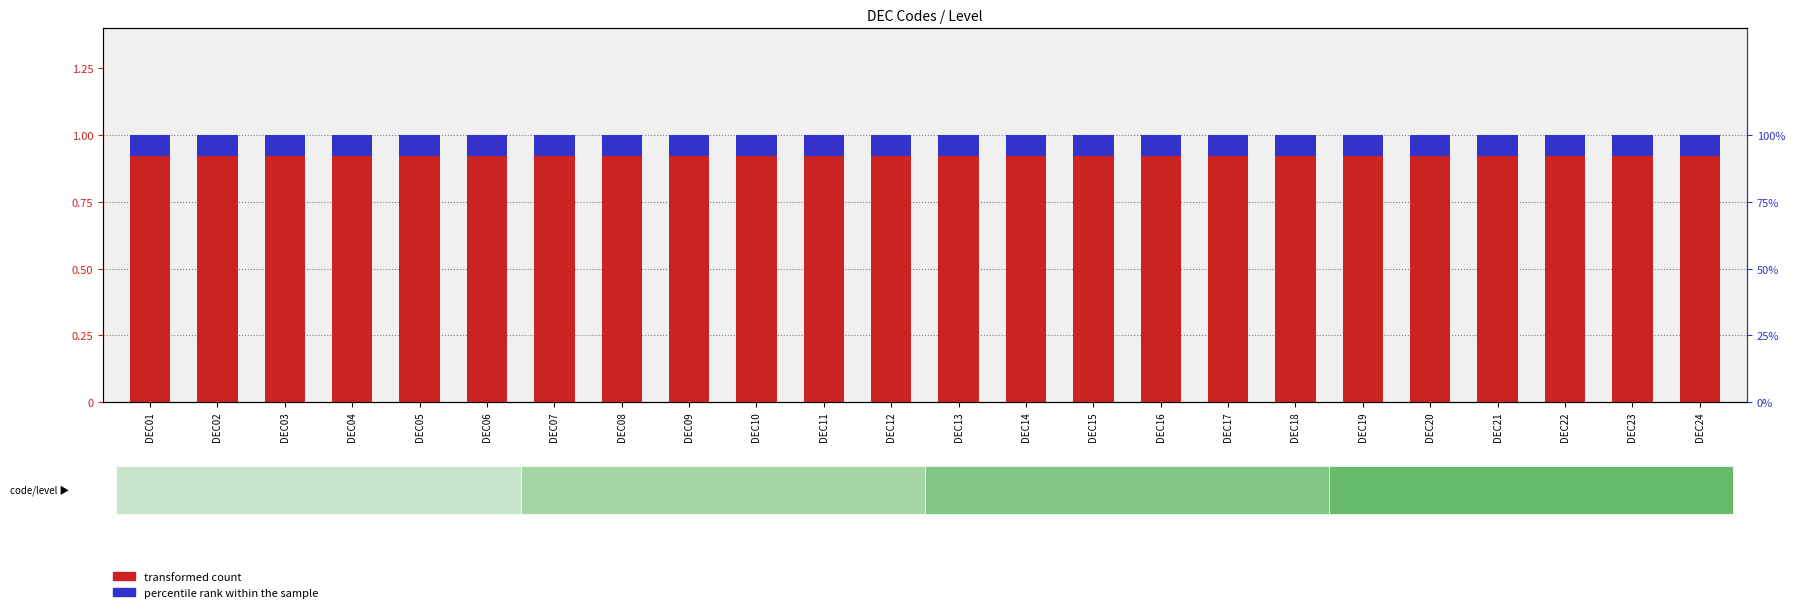

What is the total value across all series at DEC11?

1.0